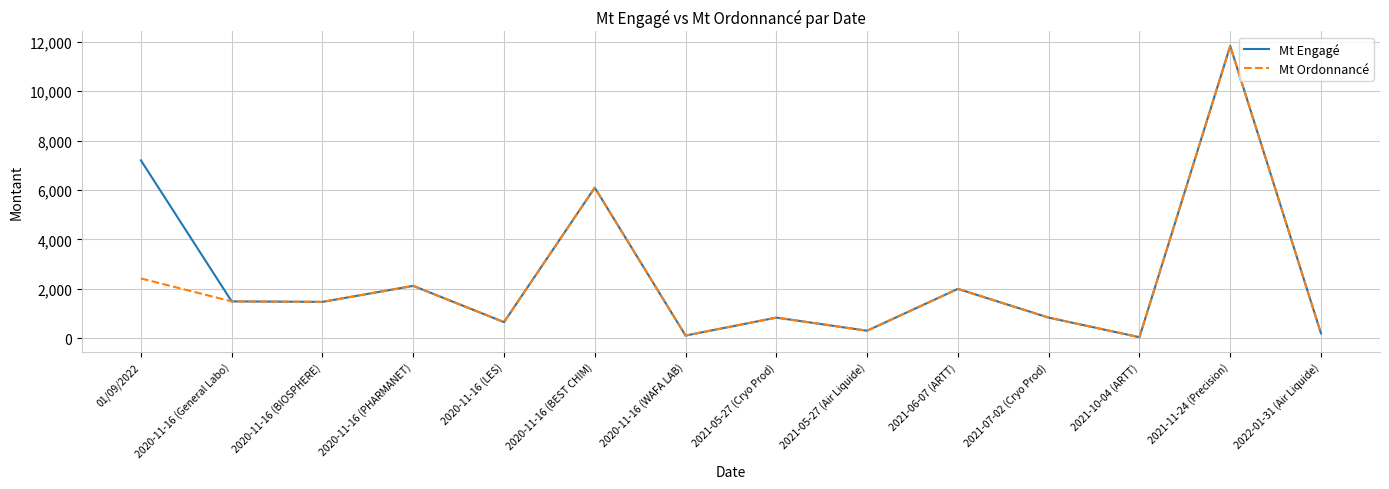

What is the sum of the Mt Engagé values at 2021-11-24 (Precision) and 2022-01-31 (Air Liquide)?

12023.4